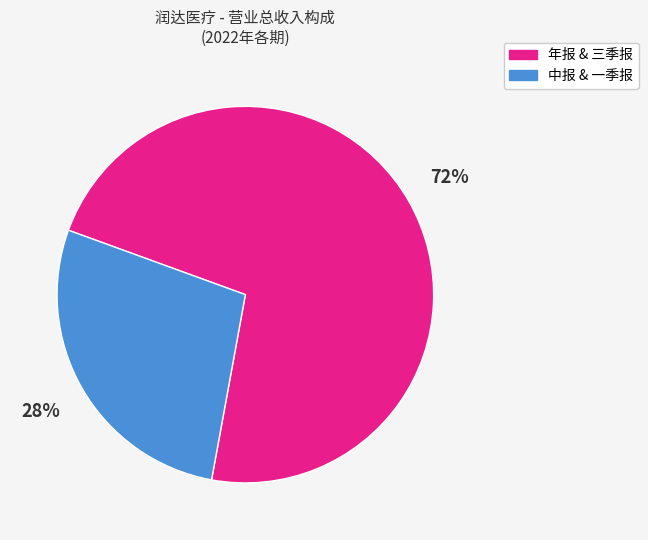

To the nearest percent, what is the average slice percentage?

50%